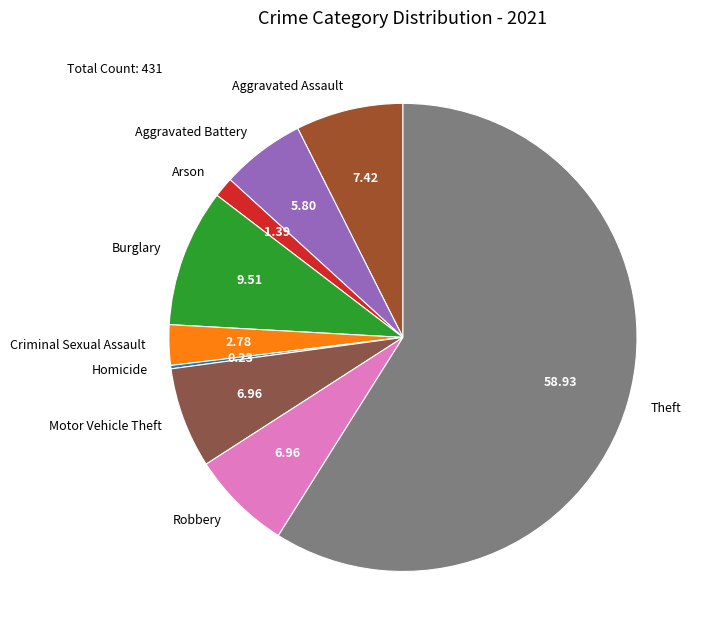

Is it true that Arson is 15% of the pie?

False